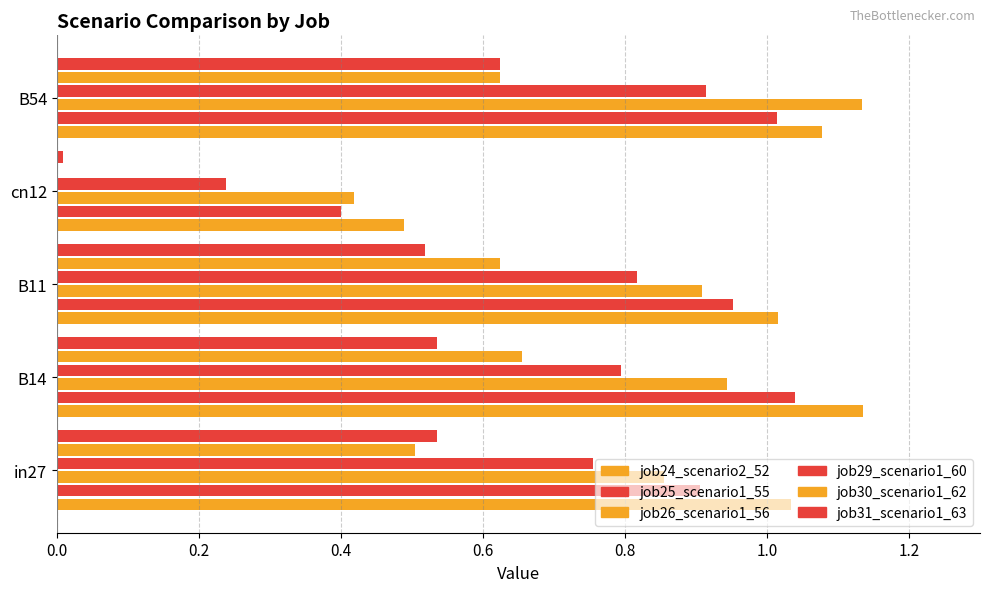

What is the minimum value for job24_scenario2_52?

0.5